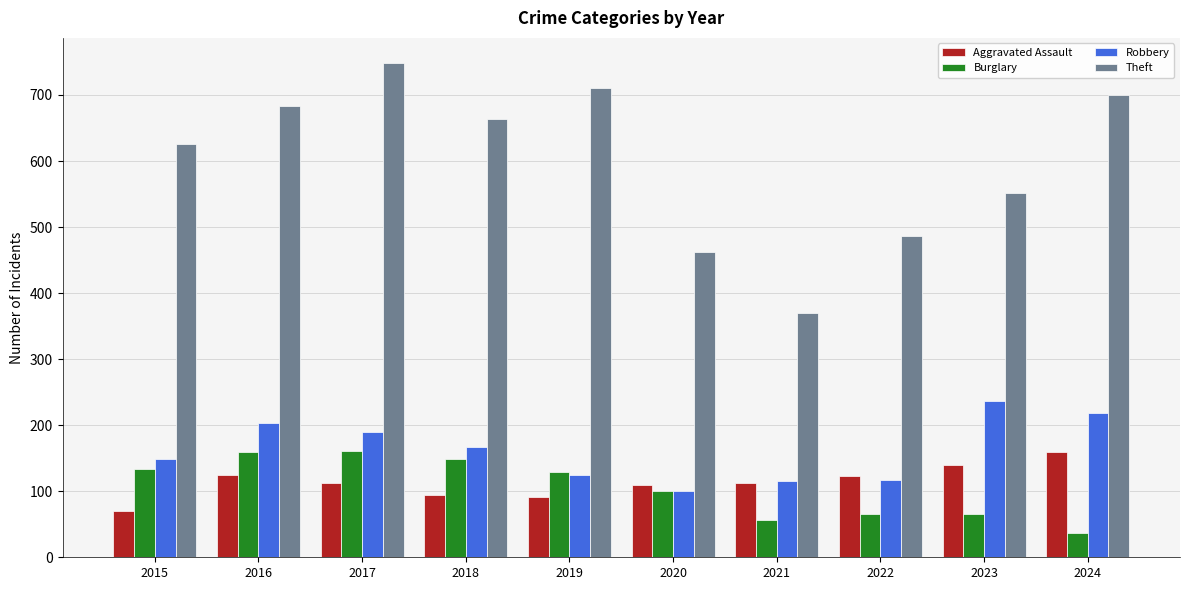

How many bars are there in total?

40